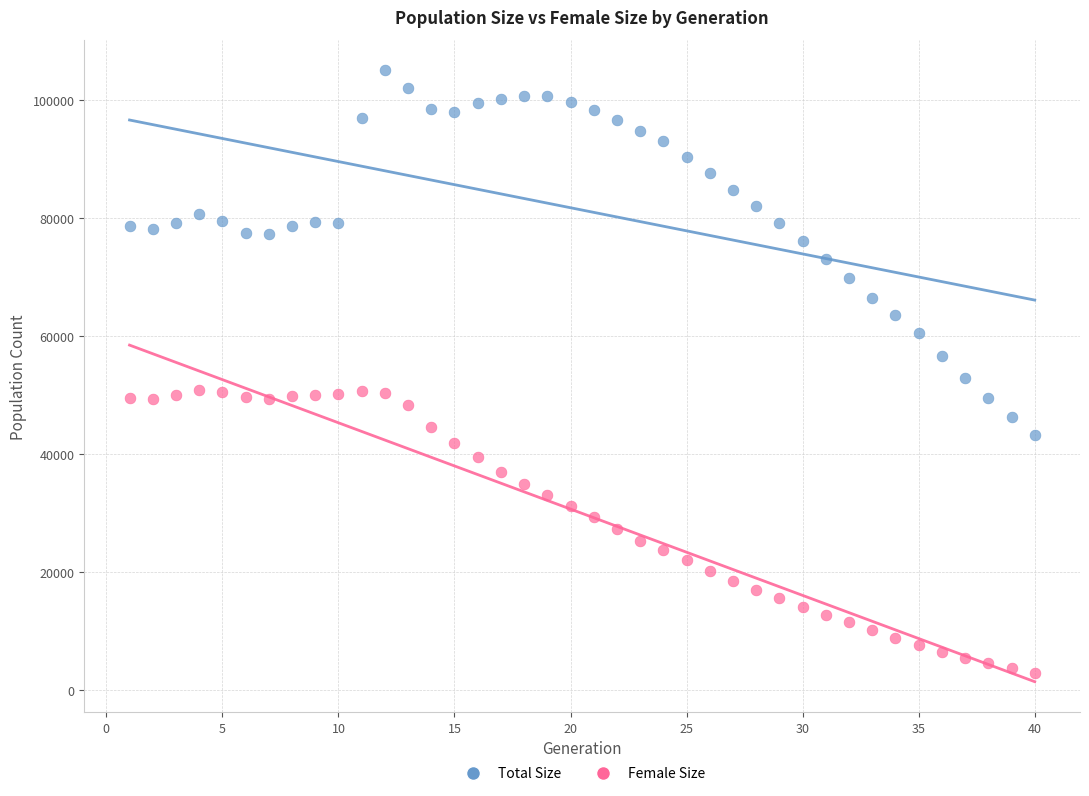

Which series contains the highest Y value?

Total Size